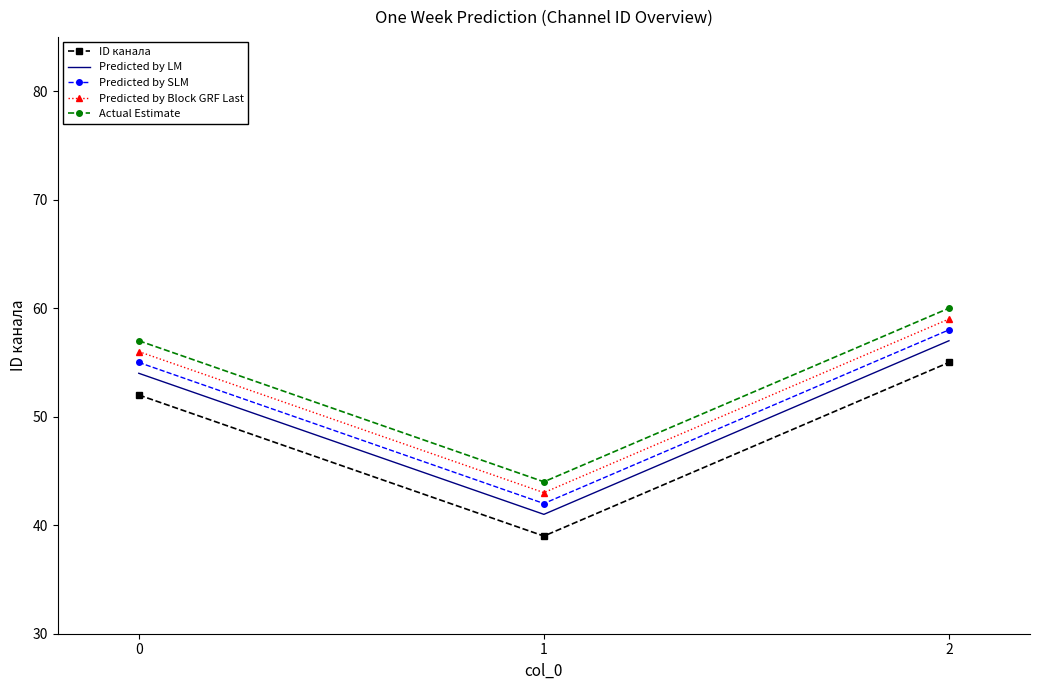

What is the highest value of the Predicted by Block GRF Last series?

59